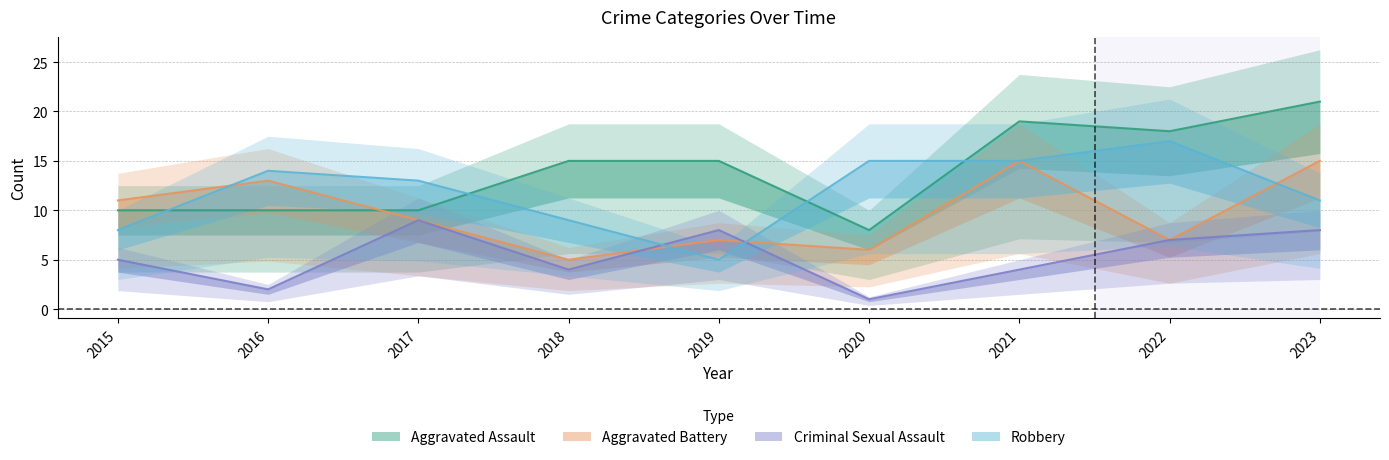

Between which two adjacent categories do Criminal Sexual Assault and Robbery first intersect?

2018 and 2019